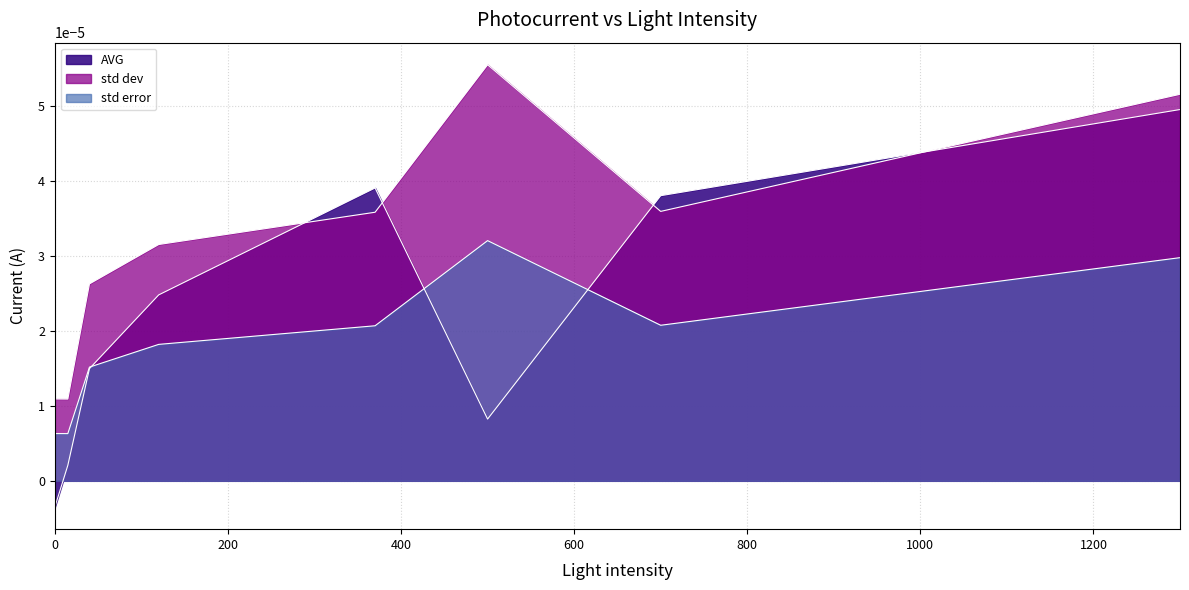

Count the number of data series in this chart.

3